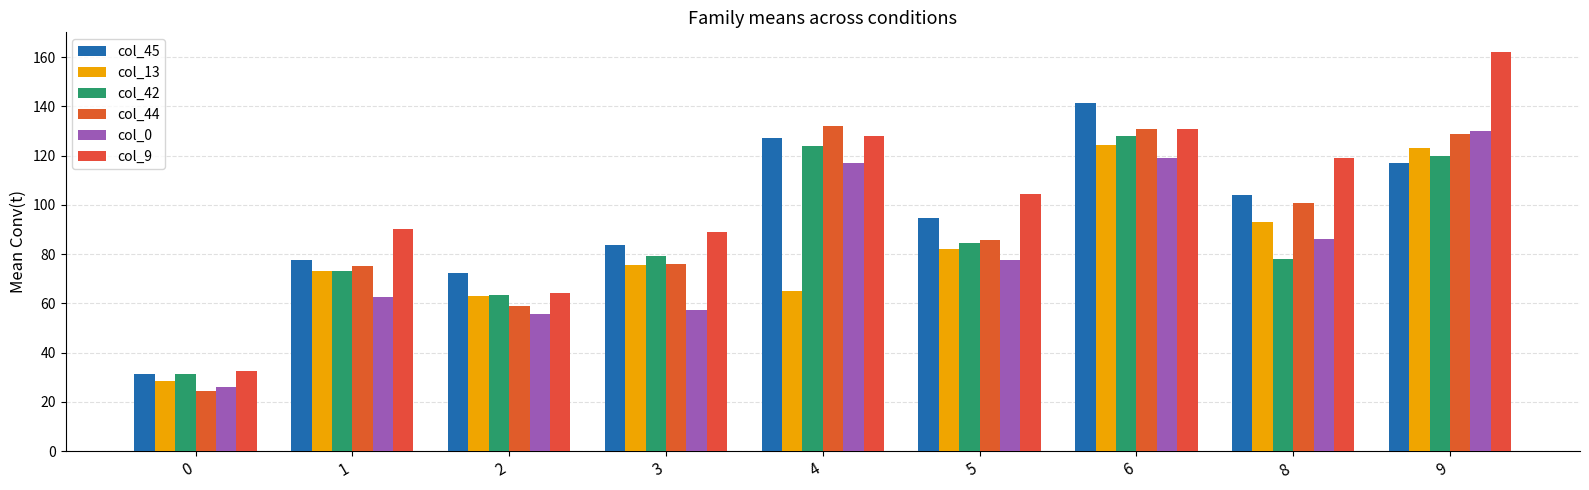

At how many categories does at least one series exceed 159?

1